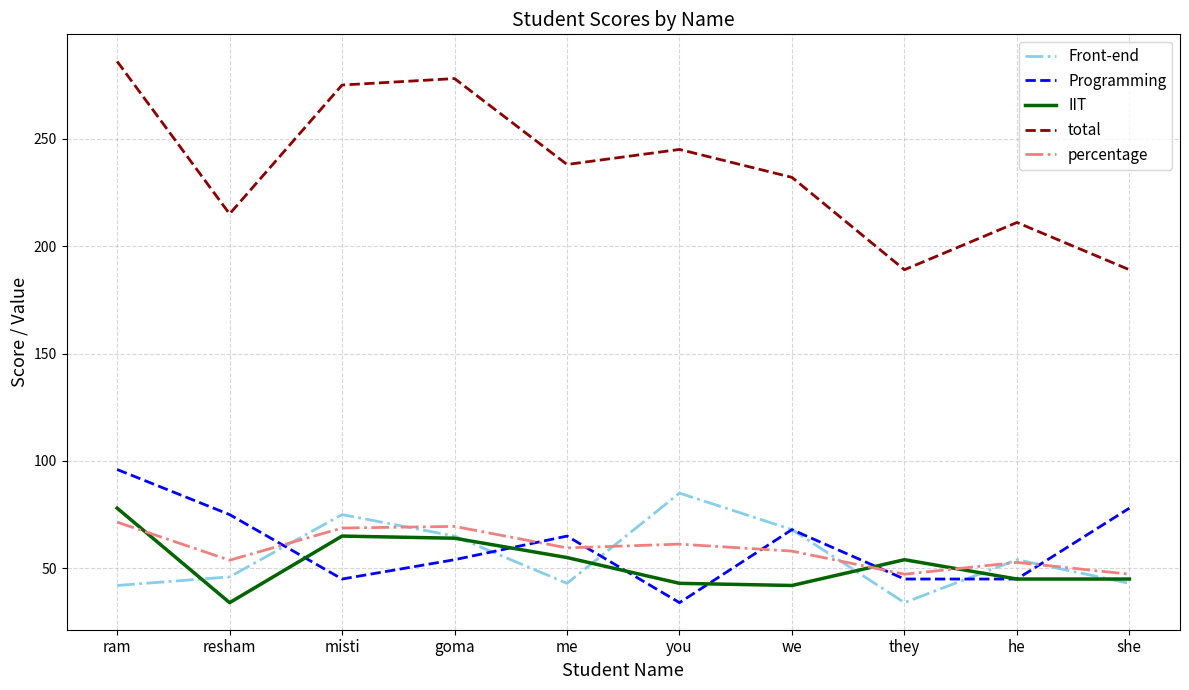

What is the difference between the highest and lowest values at misti?

230.0